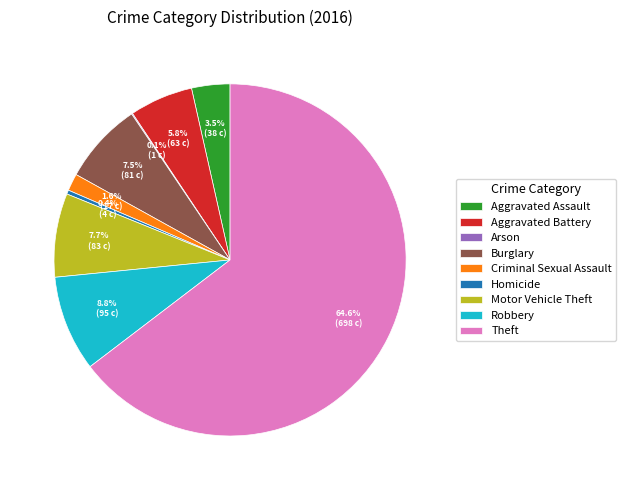

Is Theft the majority of the pie?

Yes